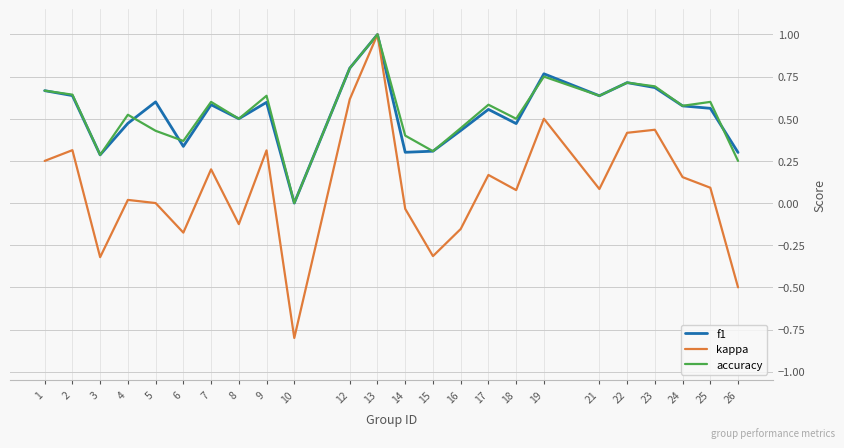

Is it true that f1 equals 0.2 at 7?

False